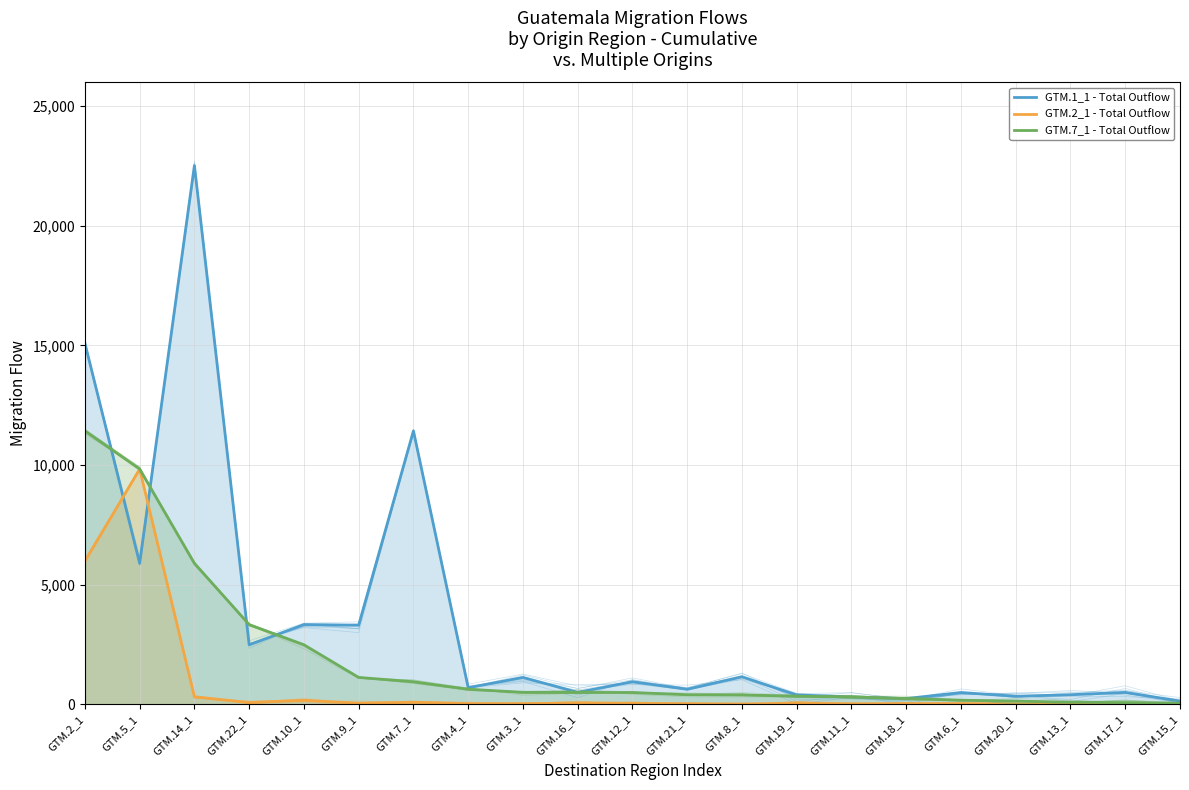

The value of GTM.1_1 - Total Outflow at GTM.10_1 is 5189. True or false?

False